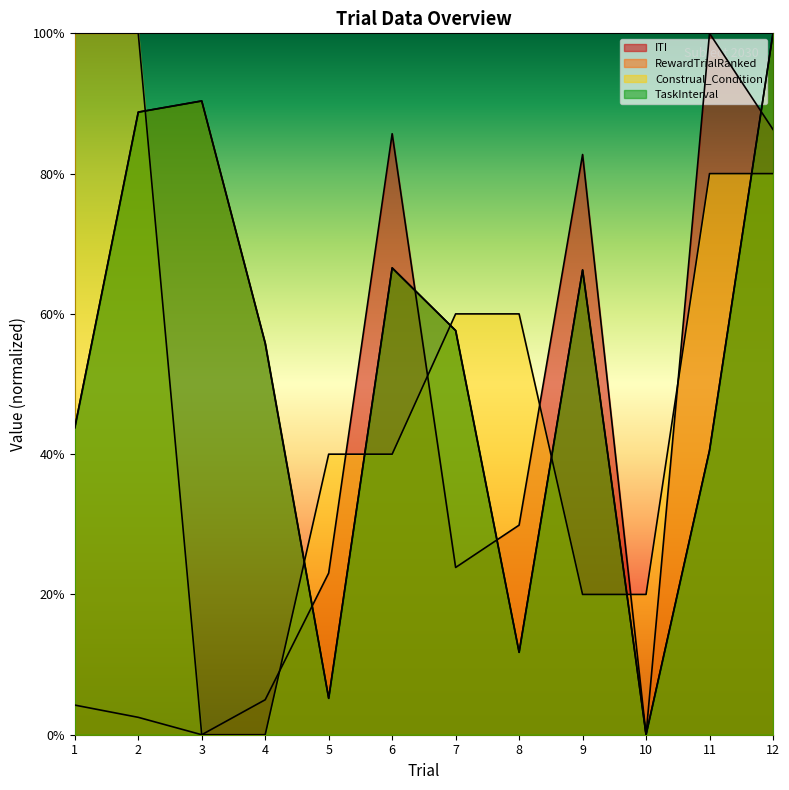

What are all the series names shown in the legend?

ITI, RewardTrialRanked, Construal_Condition, TaskInterval